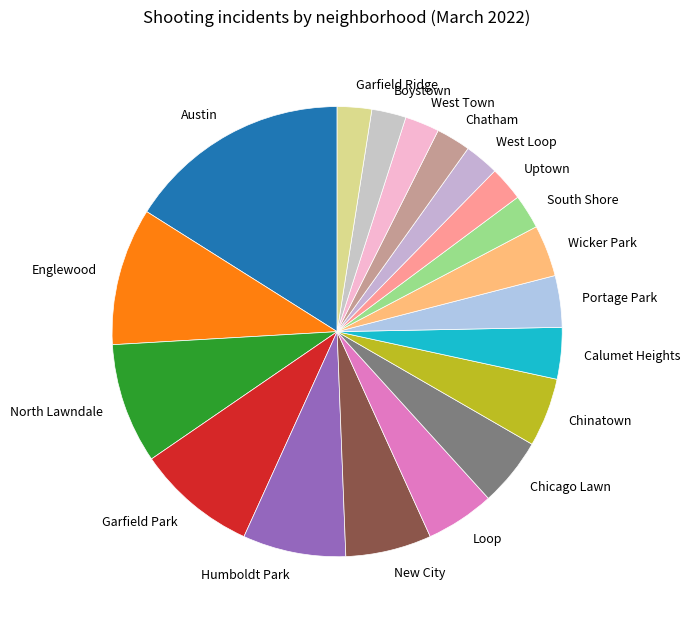

Is West Town the majority of the pie?

No